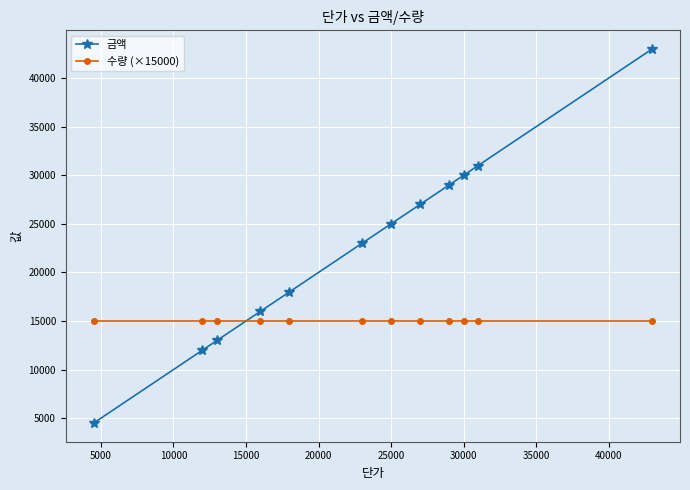

Rank the series by their average value, from lowest to highest.

수량 (×15000), 금액